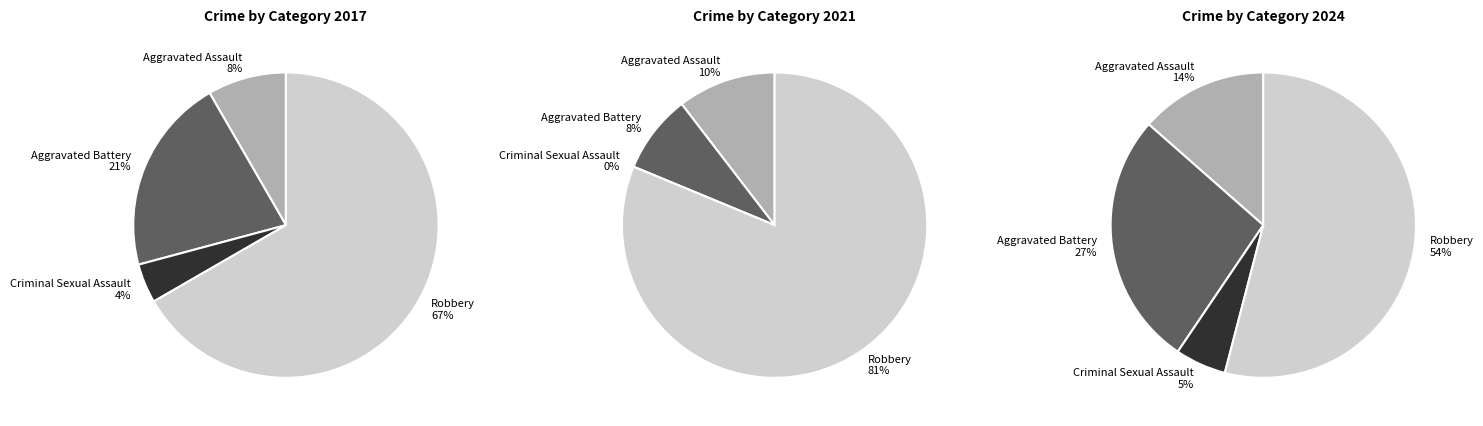

Is there any slice that represents more than half of the pie?

Yes